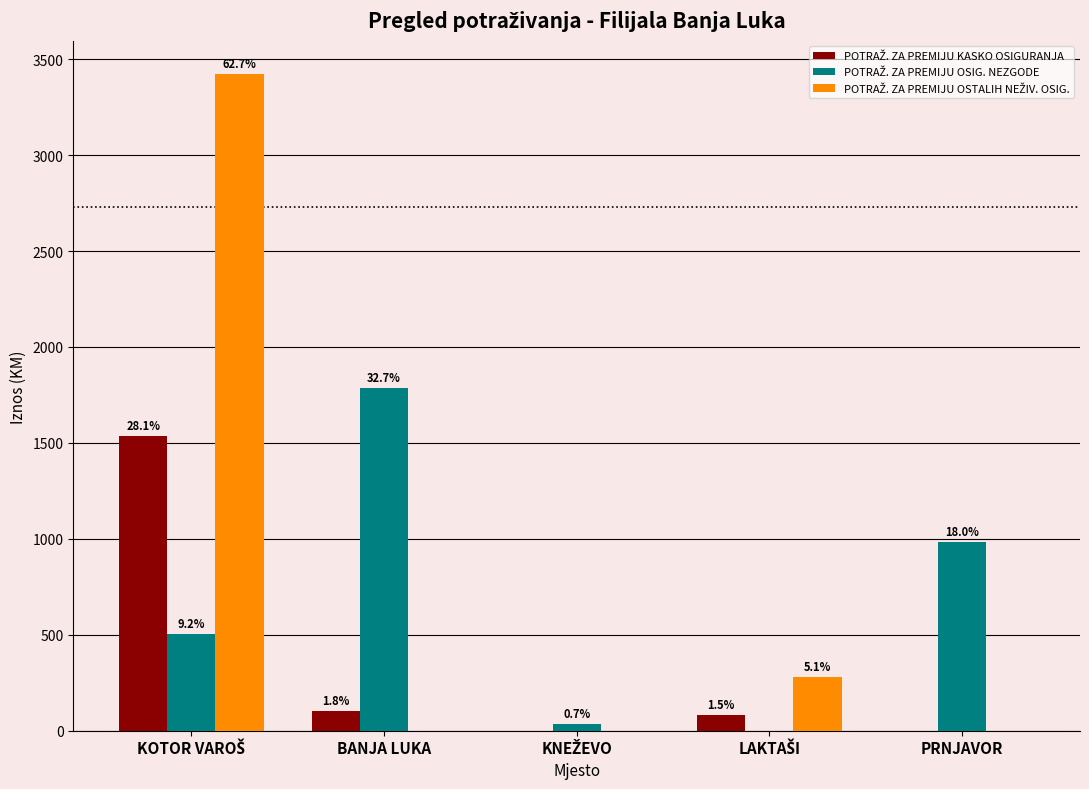

How many groups of bars are there?

5